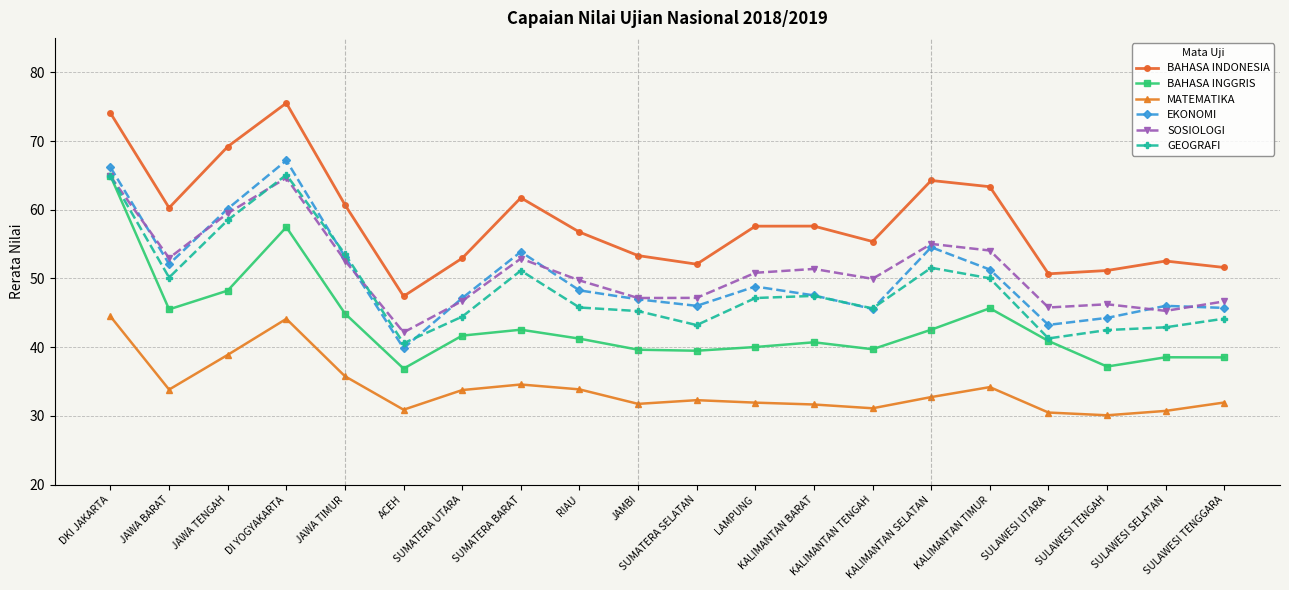

What is the difference between the maximum and minimum values in the BAHASA INGGRIS series?

28.0